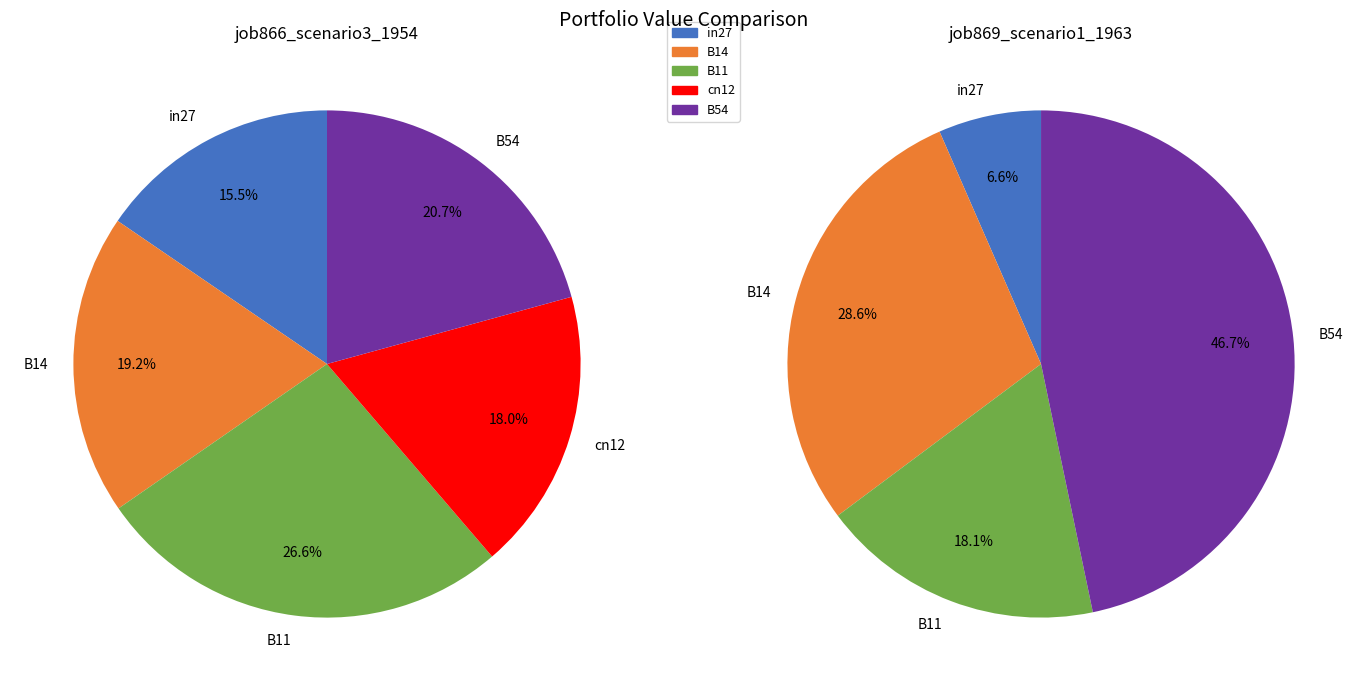

How many segments does this pie chart have?

5